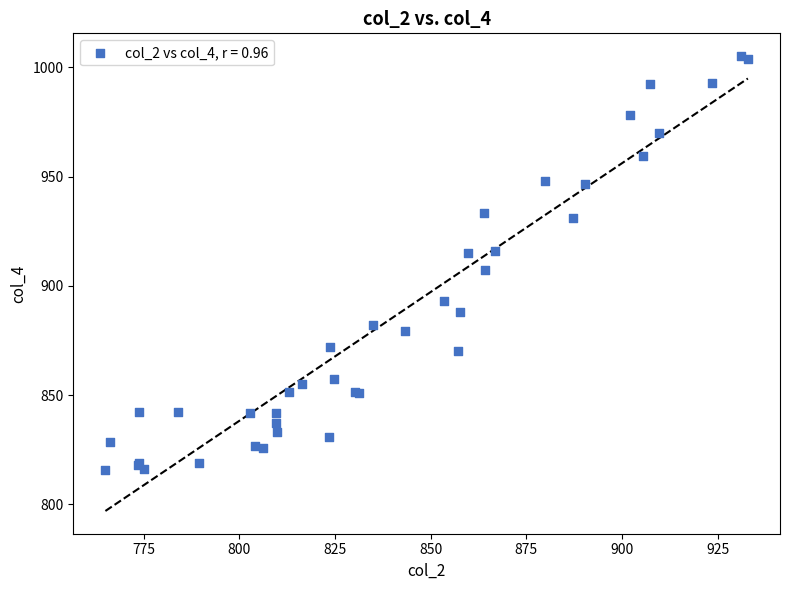

What Y value in the scatter plot is closest to 910?

907.3